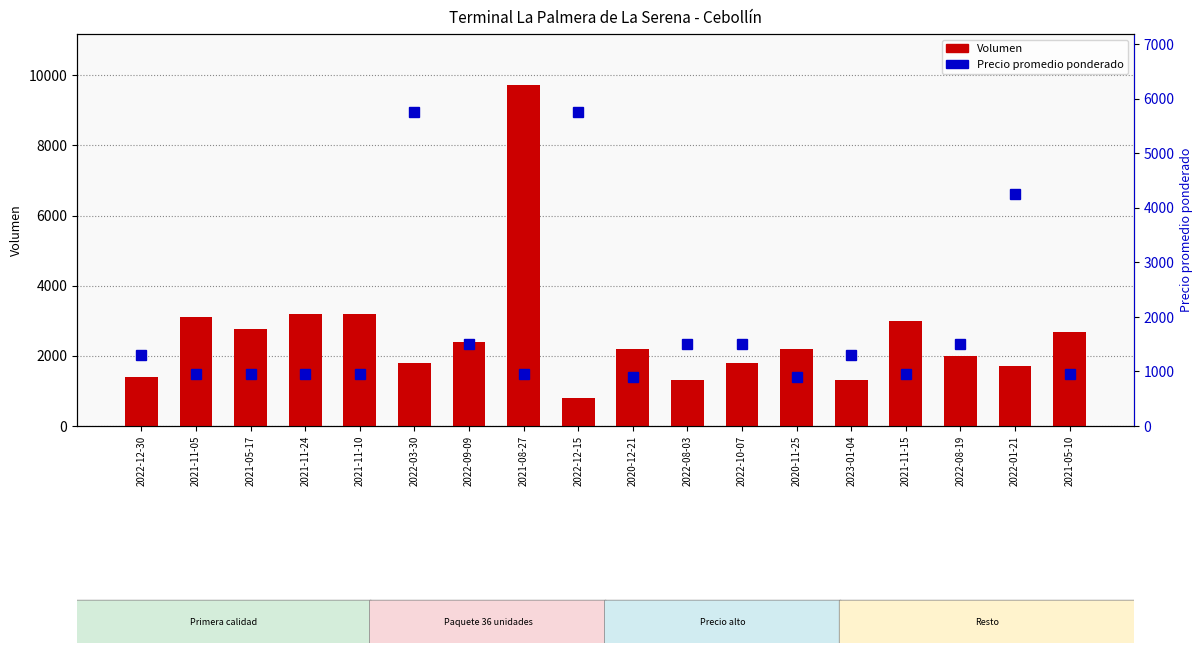

What is the sum of the Volumen values at 2021-11-05 and 2021-05-17?

5860